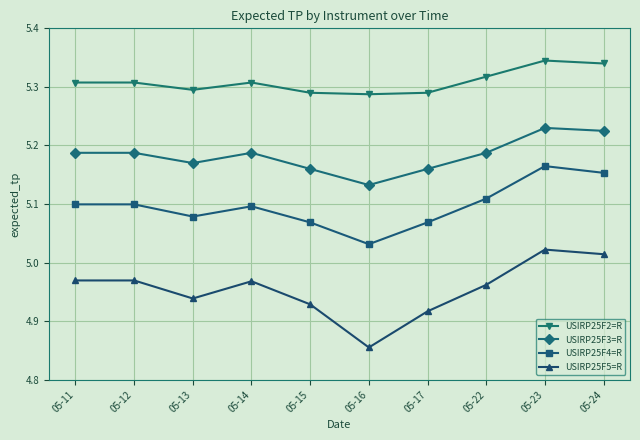

Between 05-13 and 05-23, which series saw the biggest shift?

USIRP25F4=R